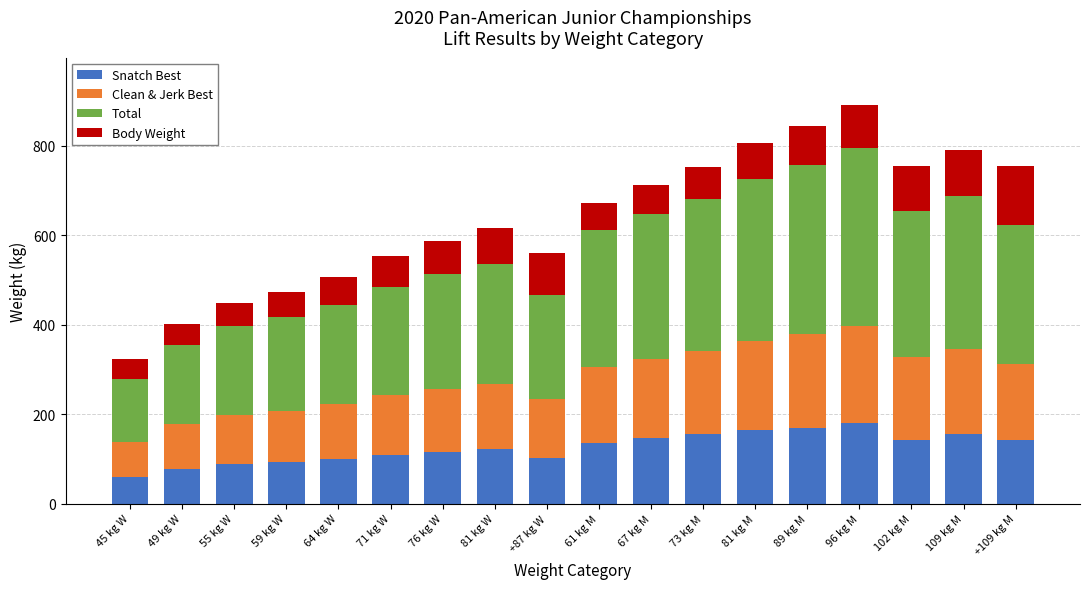

What are all the series names shown in the legend?

Snatch Best, Clean & Jerk Best, Total, Body Weight